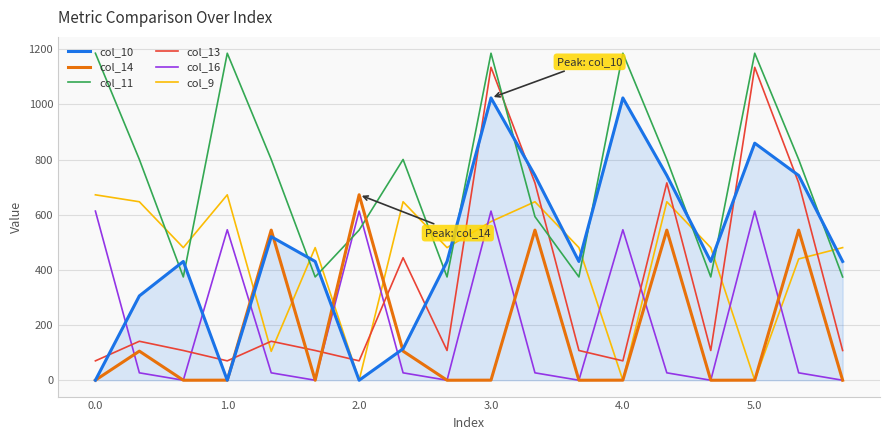

Which series ends up on top after the final intersection of col_13 and col_16?

col_13